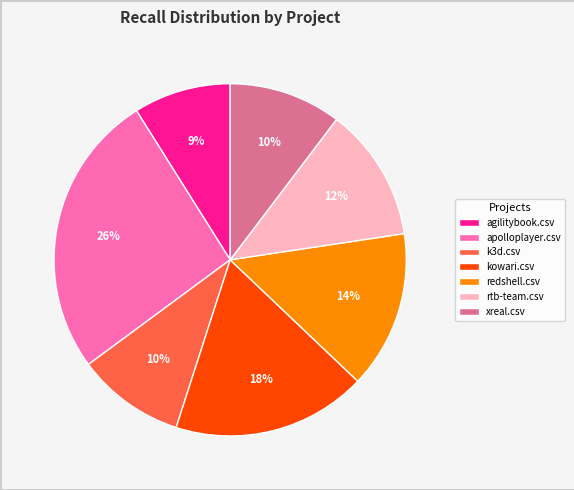

How many segments does this pie chart have?

7